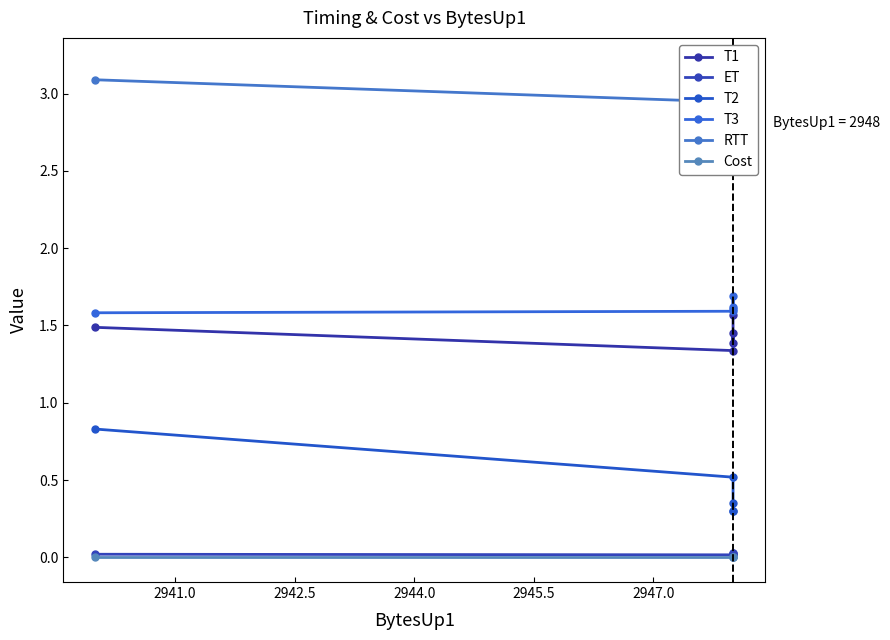

Reading right to left, list all the values displayed in this chart.

T1: 1.6	1.4	1.5	1.3	1.5
ET: 0.0	0.0	0.0	0.0	0.0
T2: 0.4	0.3	0.3	0.5	0.8
T3: 1.6	1.7	1.6	1.6	1.6
RTT: 3.2	3.1	3.1	2.9	3.1
Cost: 0.0	0.0	0.0	0.0	0.0